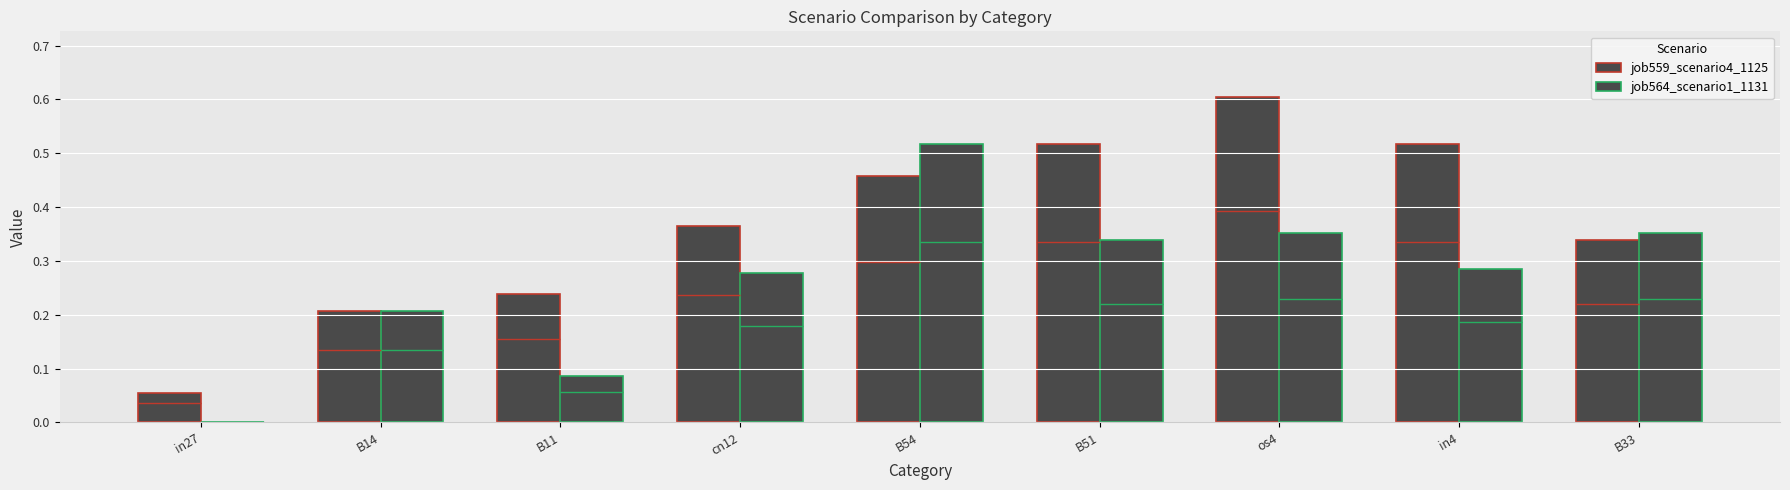

Reading right to left, list all the values displayed in this chart.

job559_scenario4_1125: B33=0.3	in4=0.5	os4=0.6	B51=0.5	B54=0.5	cn12=0.4	B11=0.2	B14=0.2	in27=0.1
job564_scenario1_1131: B33=0.4	in4=0.3	os4=0.4	B51=0.3	B54=0.5	cn12=0.3	B11=0.1	B14=0.2	in27=0.0